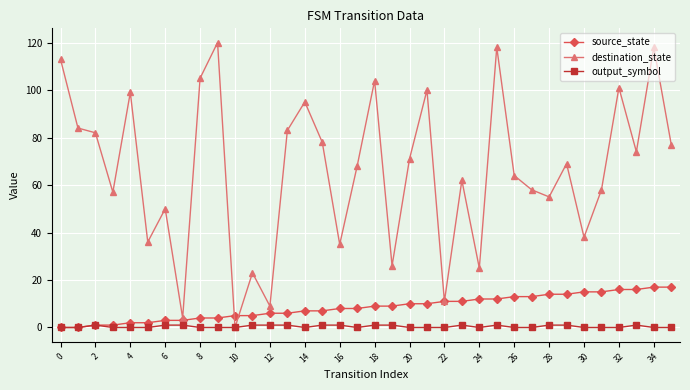

Which series has the largest total across all categories?

destination_state